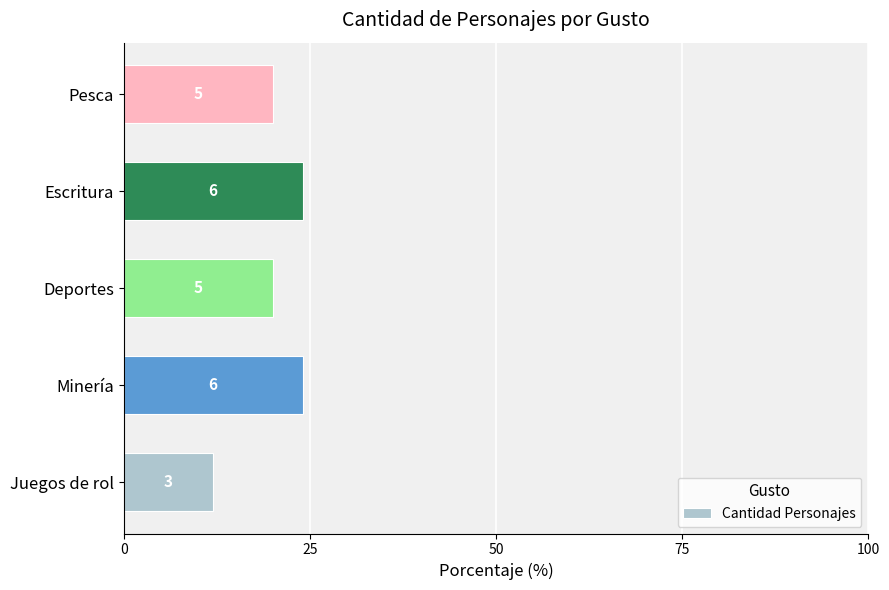

Does the chart contain any negative values?

No